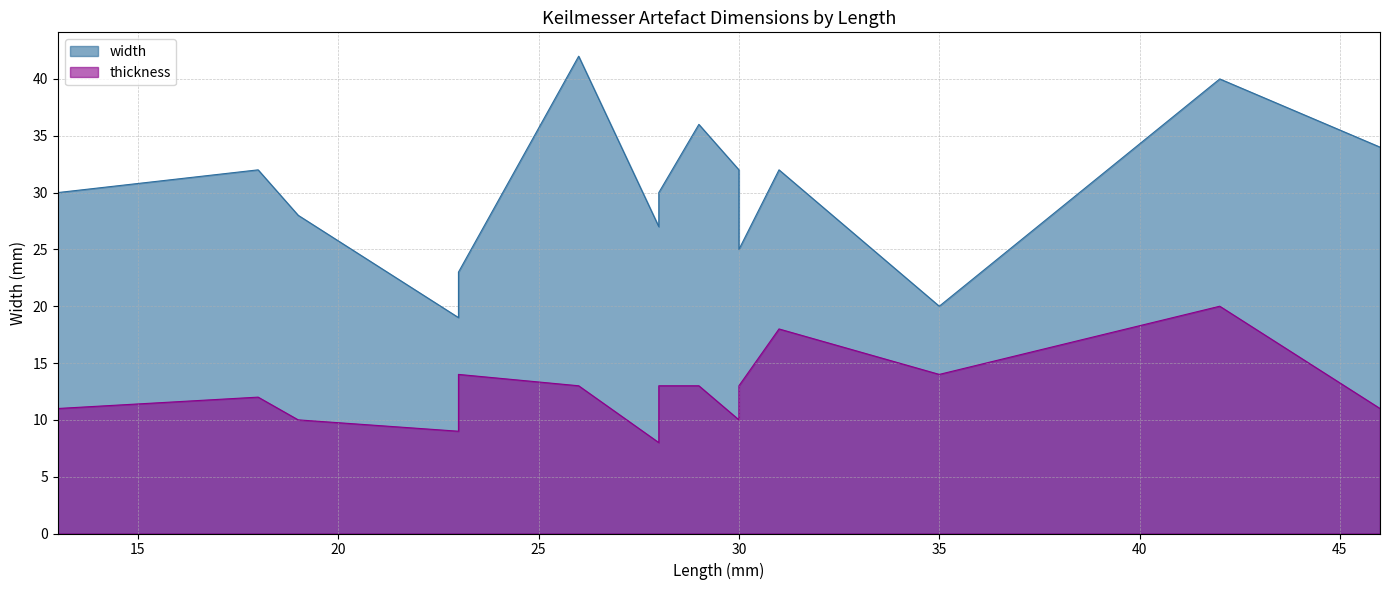

At 26, list the series in order from smallest to largest.

thickness, width